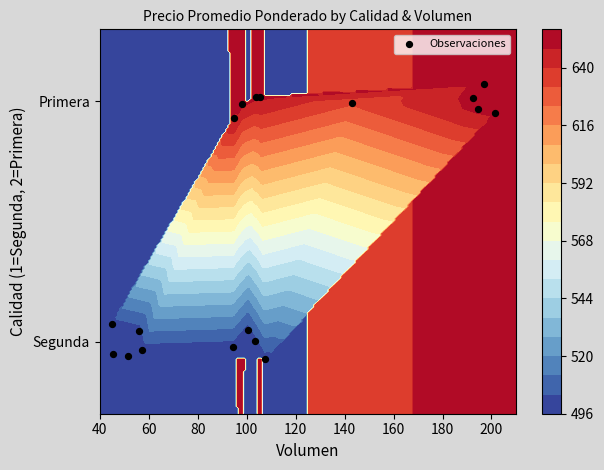

How many data points are less than 1?

5